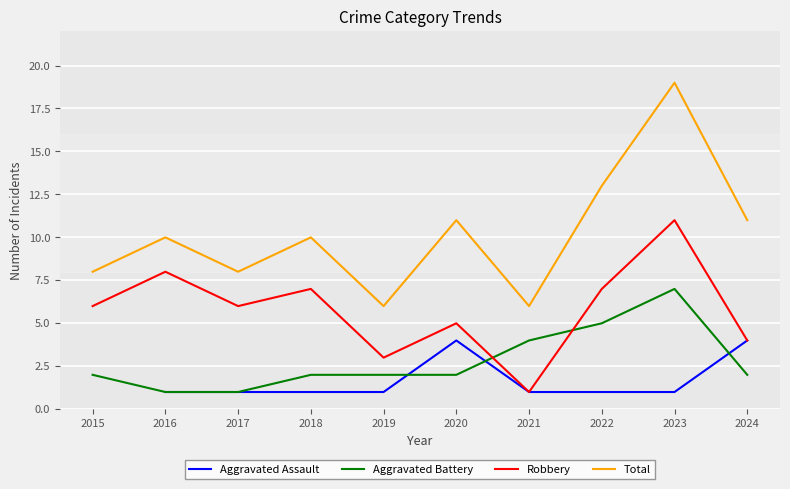

At which category is the sum across all series the highest?

2023